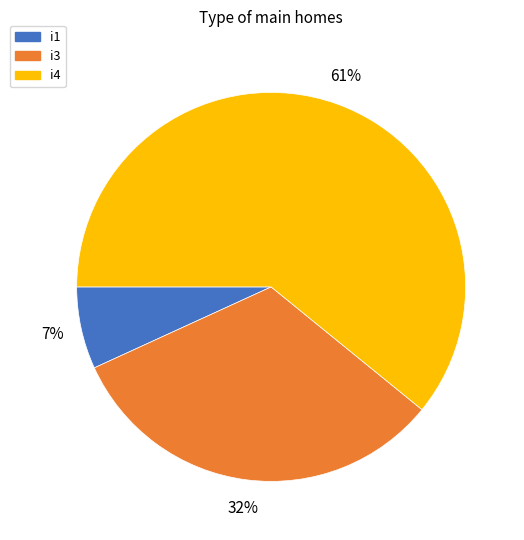

Is there a majority slice in this chart?

Yes